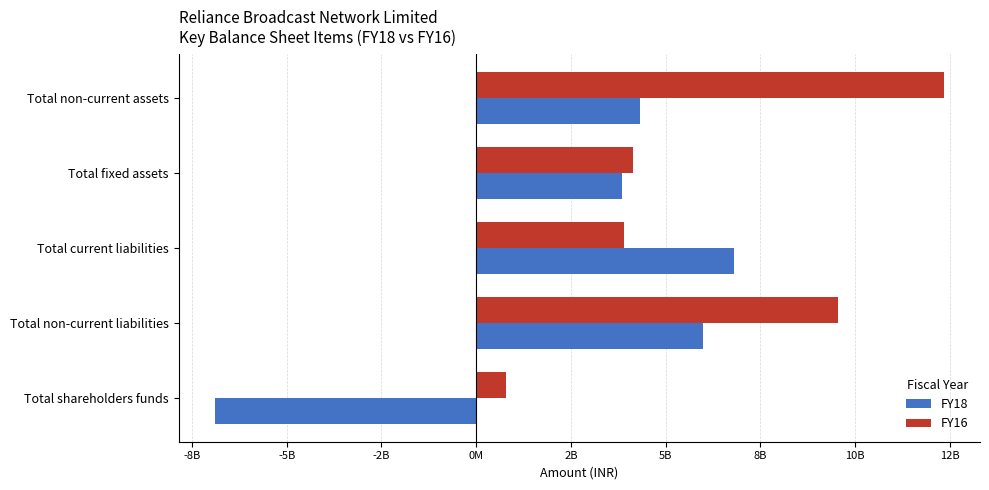

What is the difference between the maximum and minimum values in the FY16 series?

11553666000